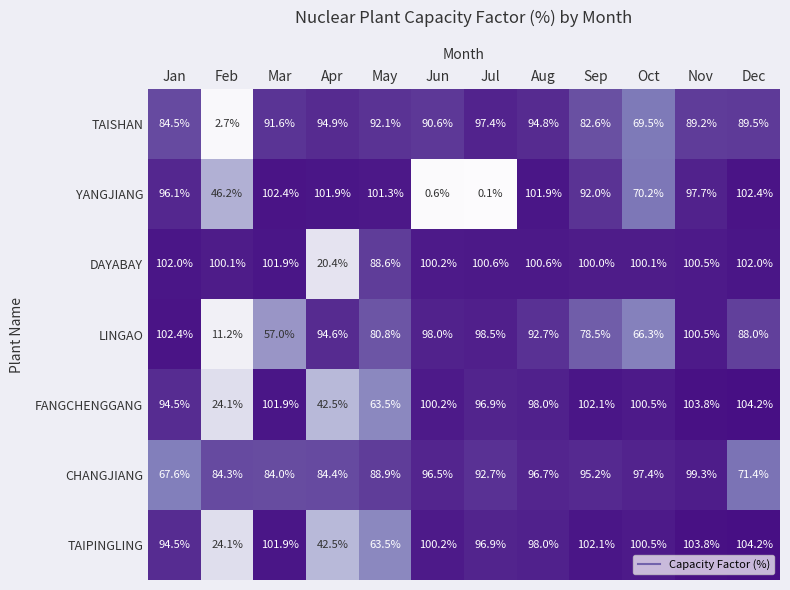

Is it true that TAIPINGLING equals 104.2 at Dec?

True